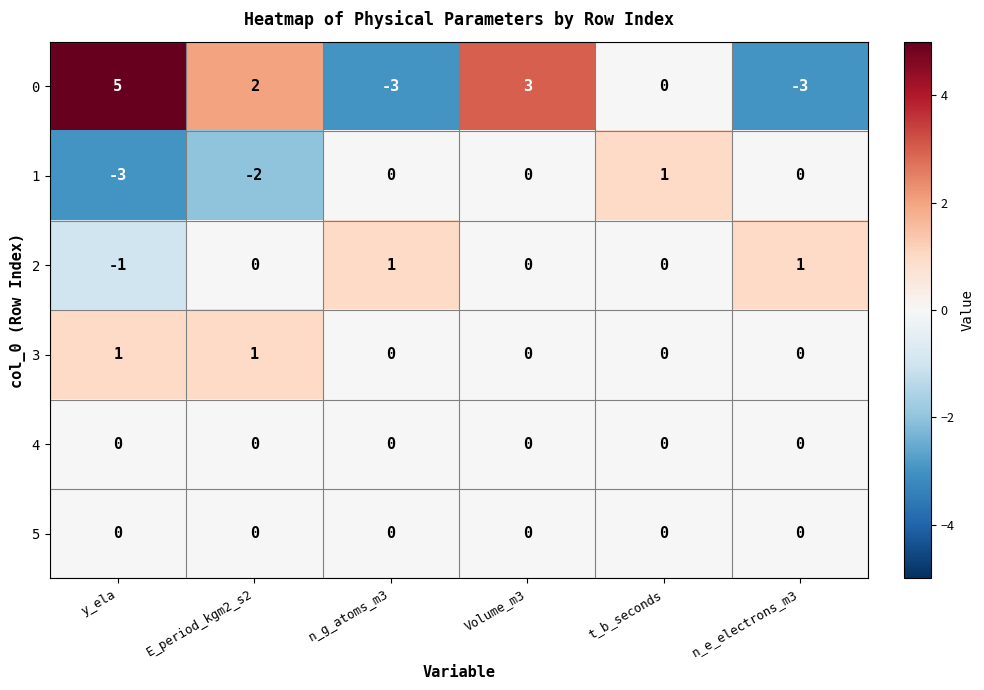

Which label corresponds to the largest value in the chart?

y_ela